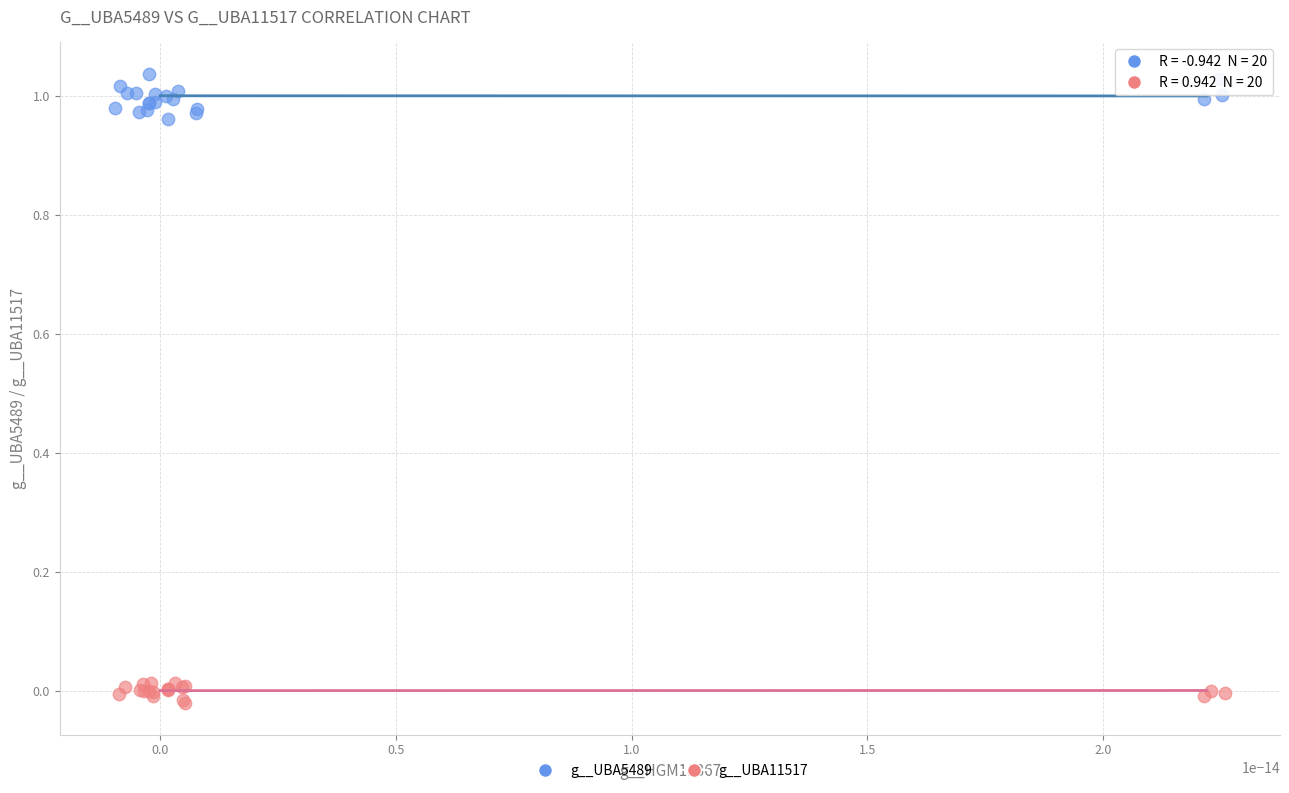

Which series has the widest spread of Y values?

g__UBA5489